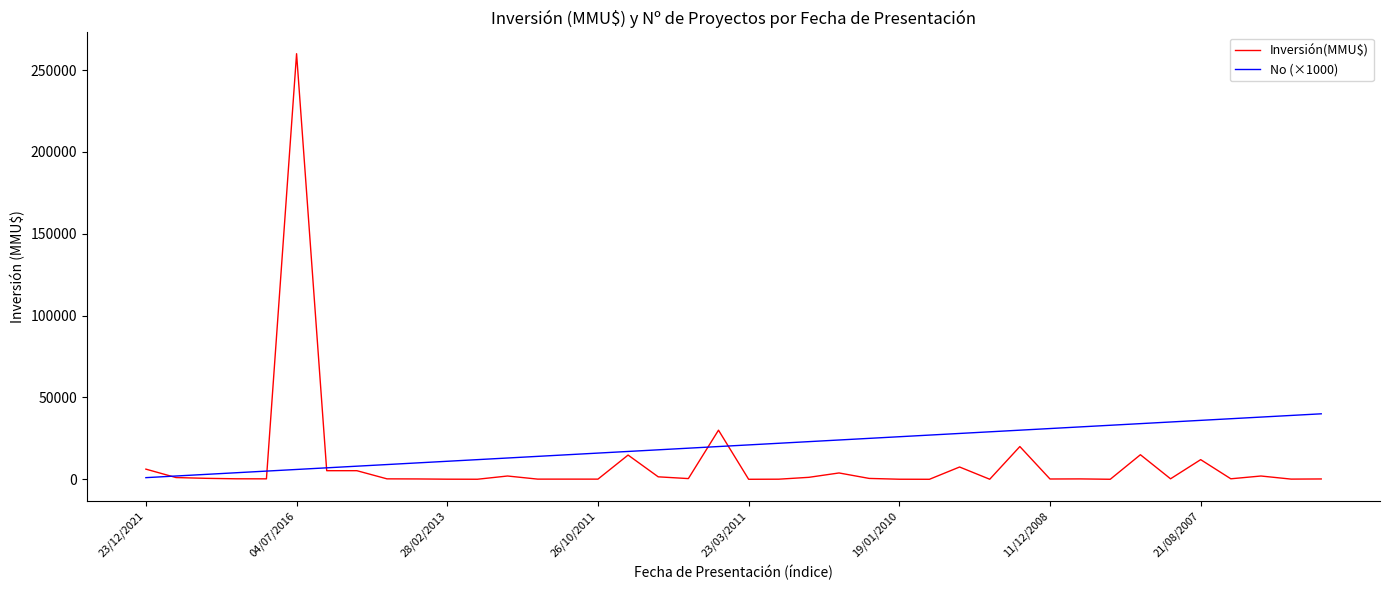

What is the maximum value for Inversión(MMU$)?

260000